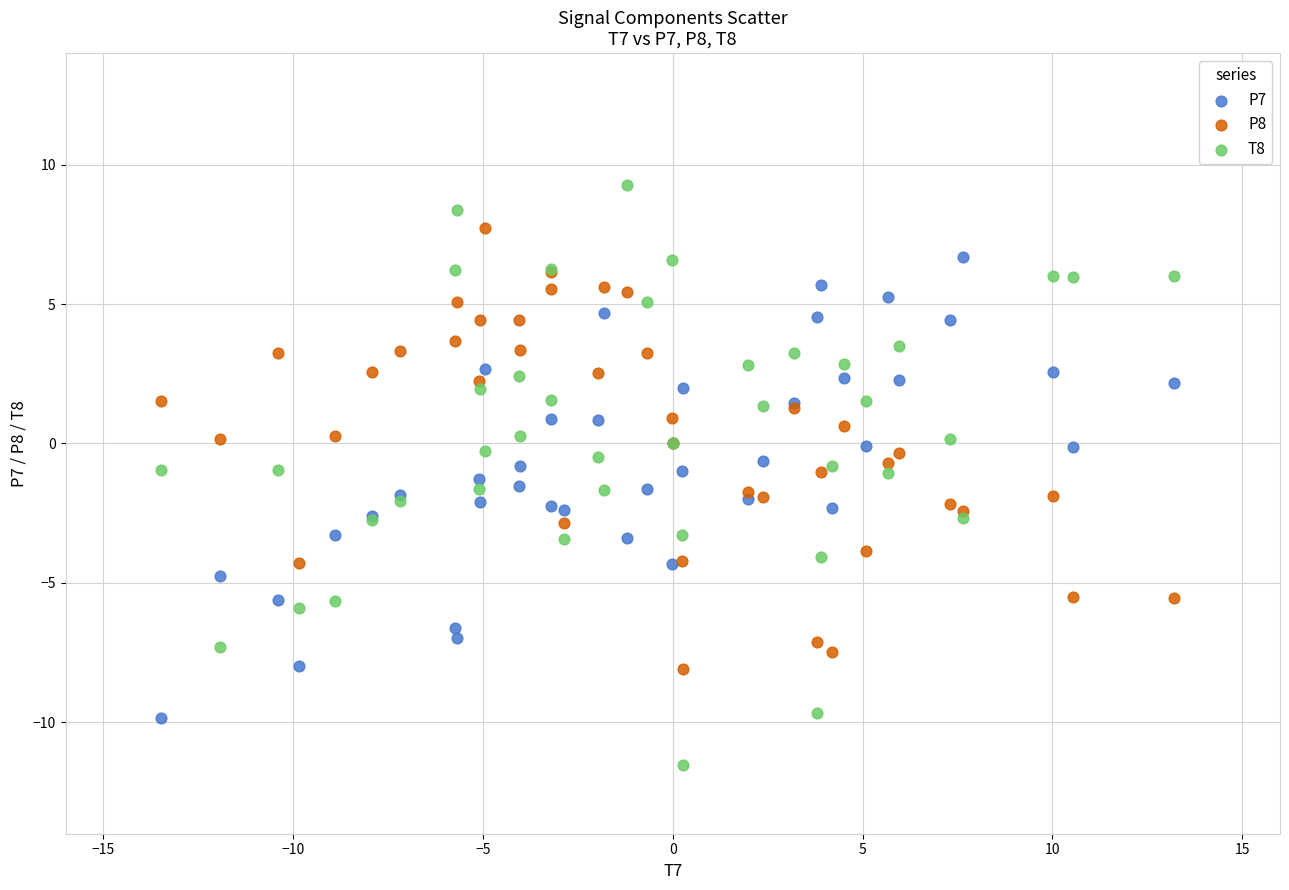

Which series contains the highest Y value?

T8